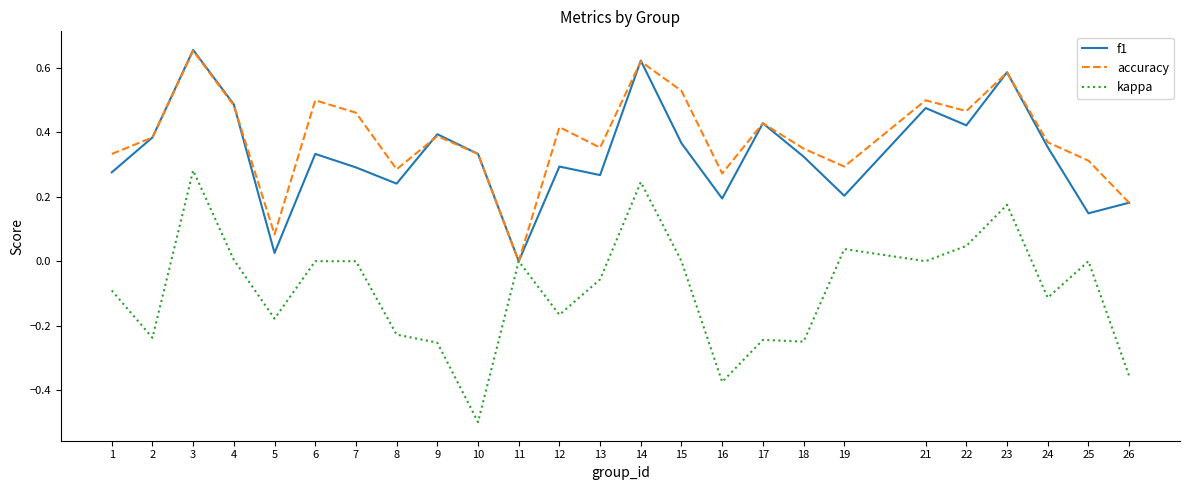

Which category has the lowest value in the kappa series?

10